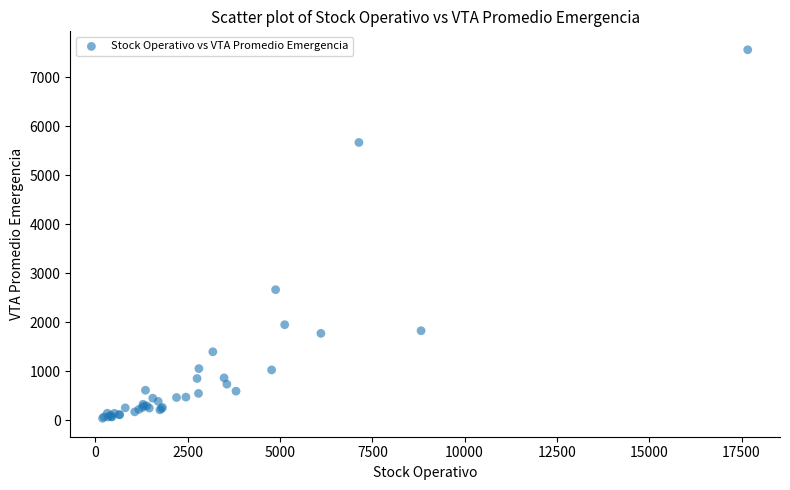

What Y value in the scatter plot is closest to 3799?

2665.4